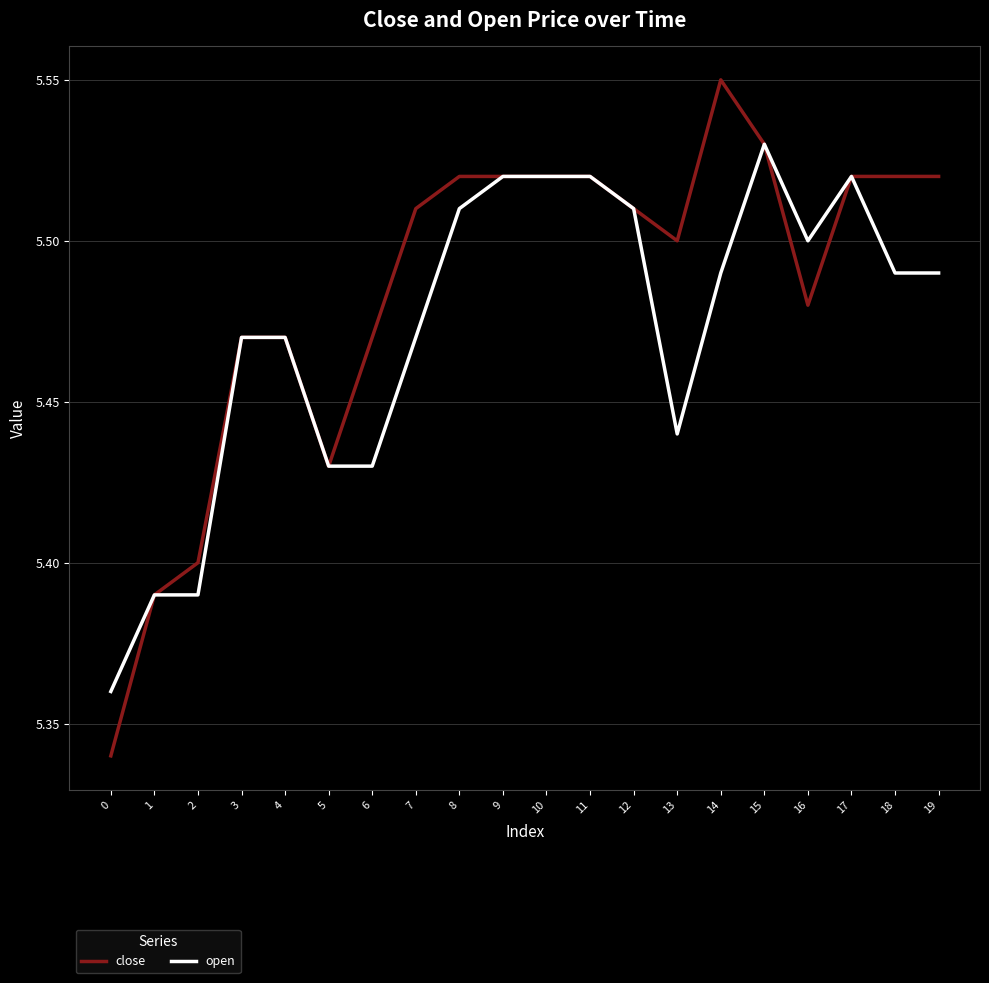

How many distinct data groups are displayed?

2